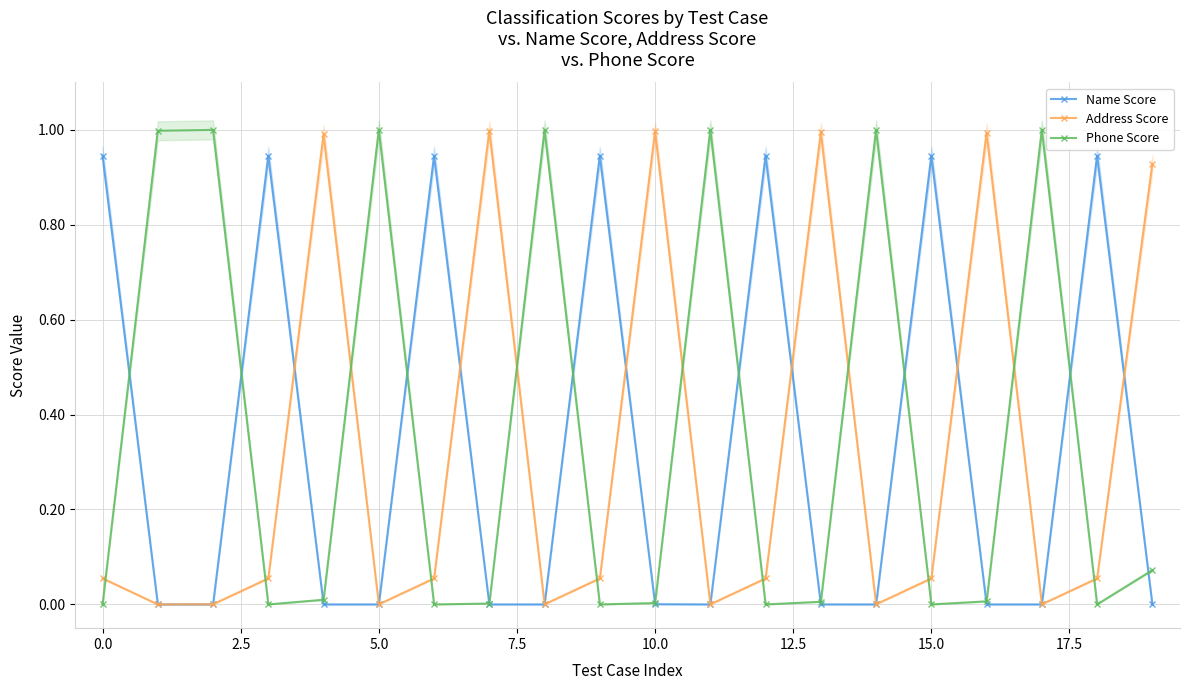

Which series ends up on top after the final intersection of Name Score and Address Score?

Address Score